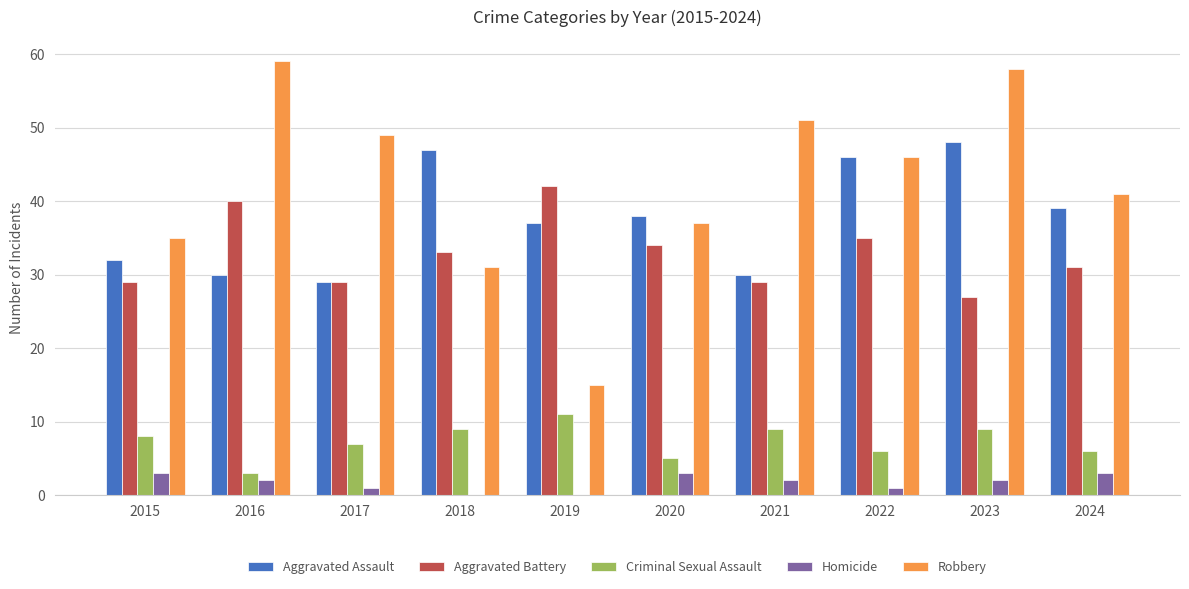

What is the difference between the Criminal Sexual Assault values at 2018 and 2015?

1